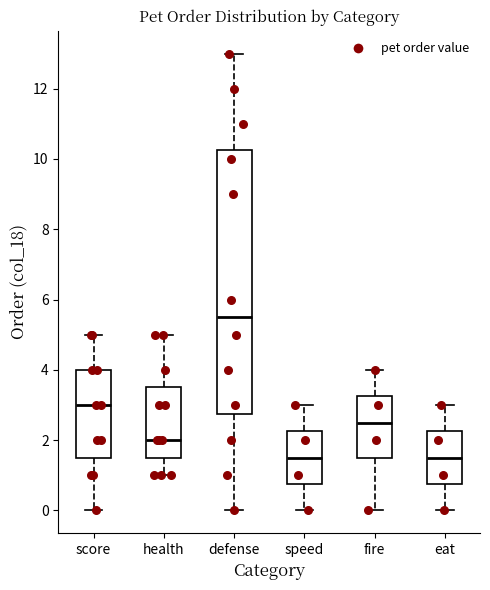

Which box's median line is the highest?

defense